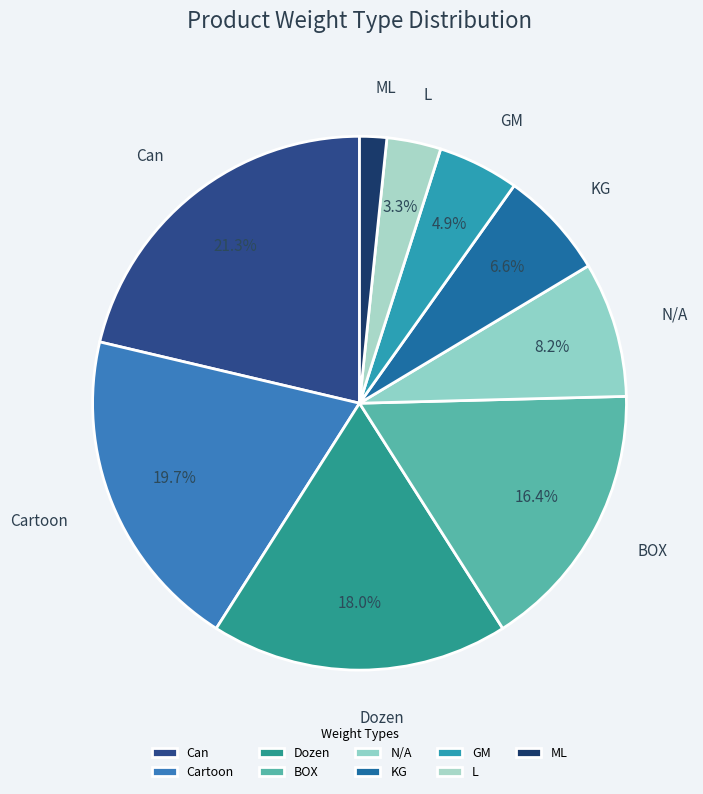

Which category has the smallest portion of the pie?

ML